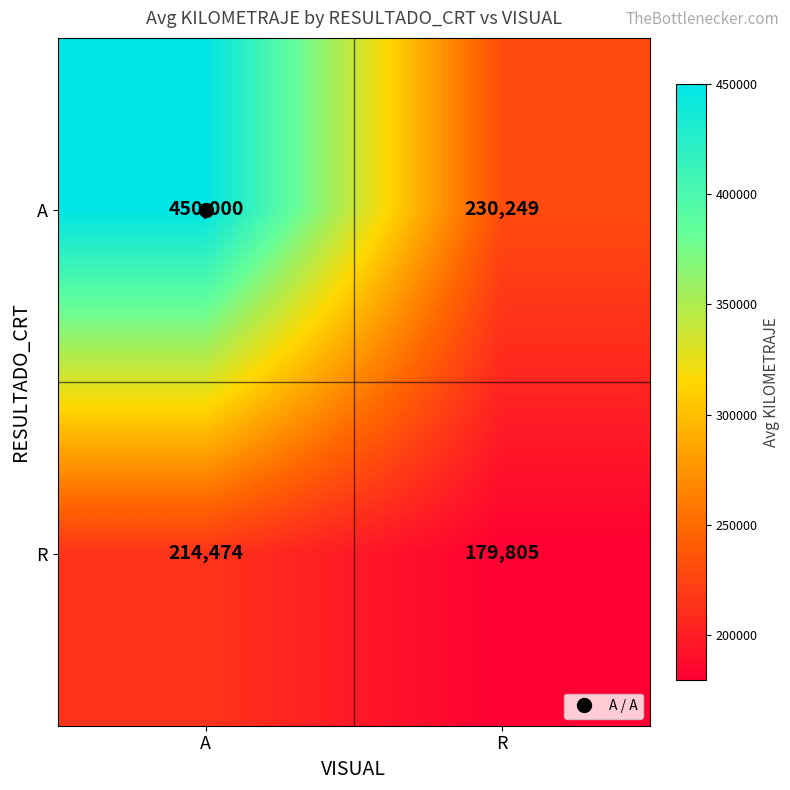

At how many categories does at least one series exceed 369199?

1